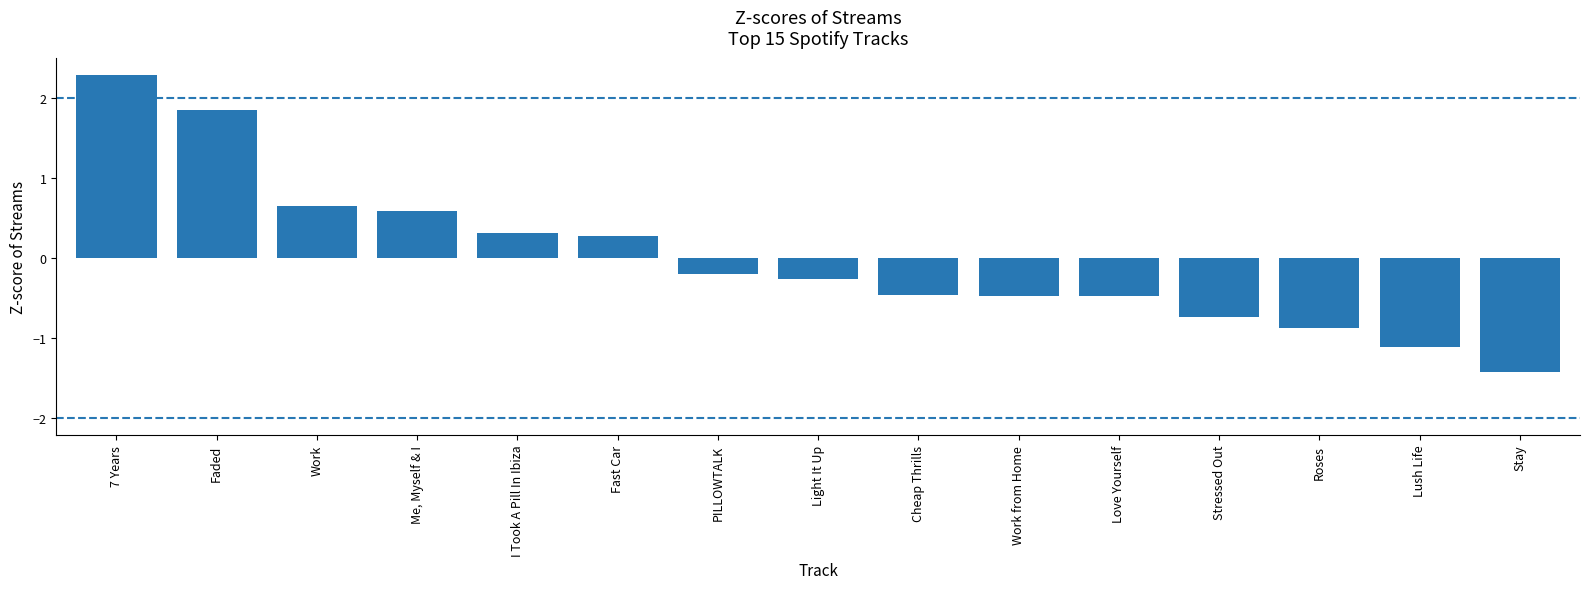

Is it true that the value at Lush Life is -0.3?

False